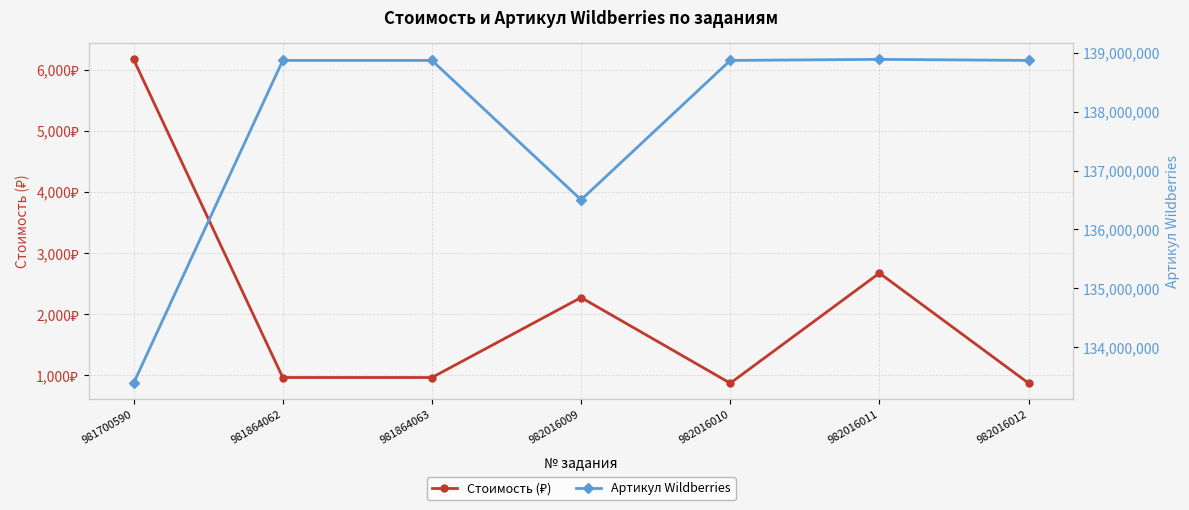

What is the minimum value shown in the chart?

871